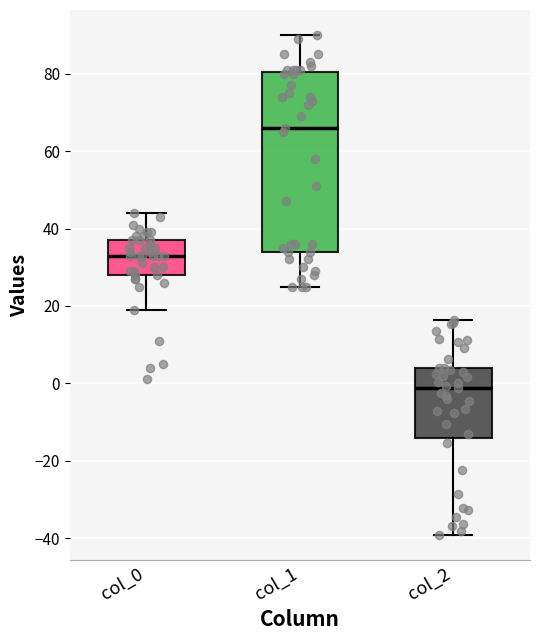

Which box has the highest median line?

col_1